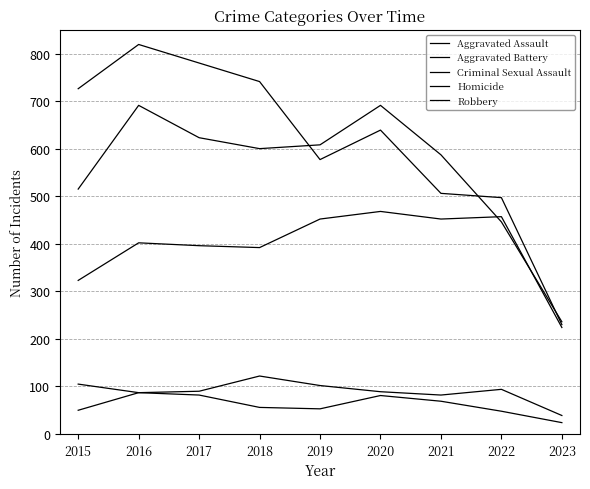

Does the chart have visible grid lines?

Yes